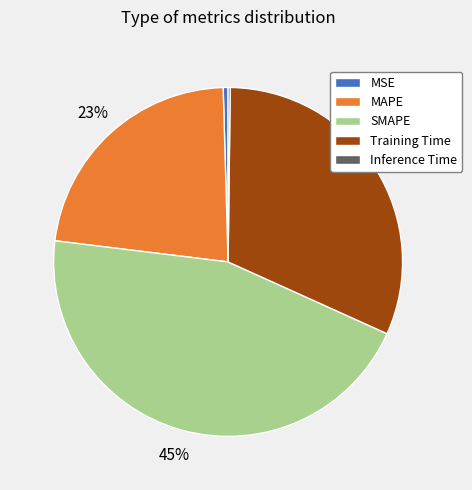

Is there any slice that represents more than half of the pie?

No